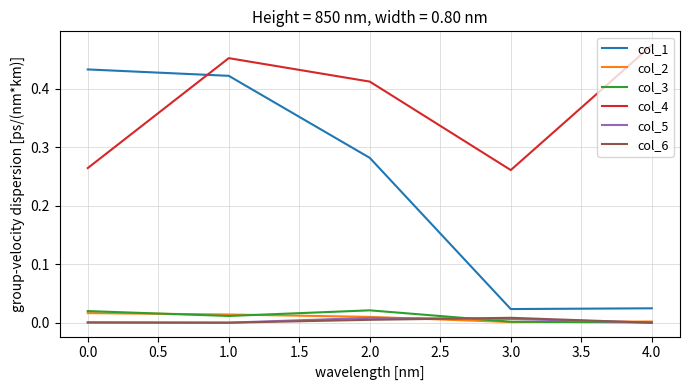

True or false: col_4 and col_2 intersect in this chart.

False